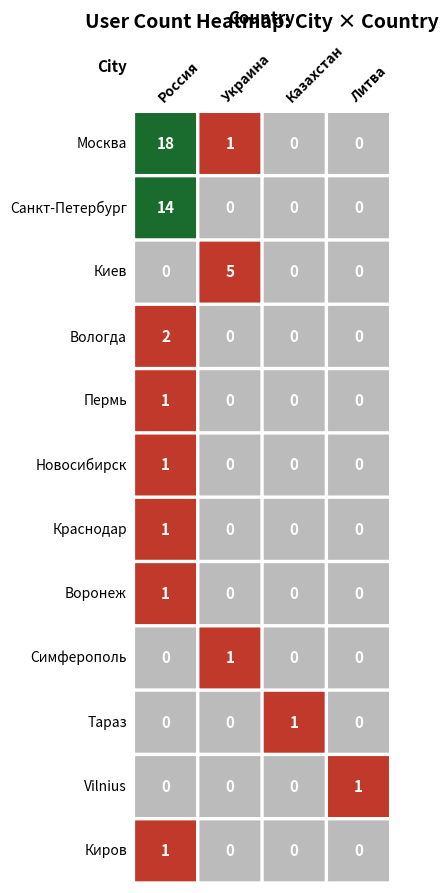

Which series has the largest total across all categories?

Москва